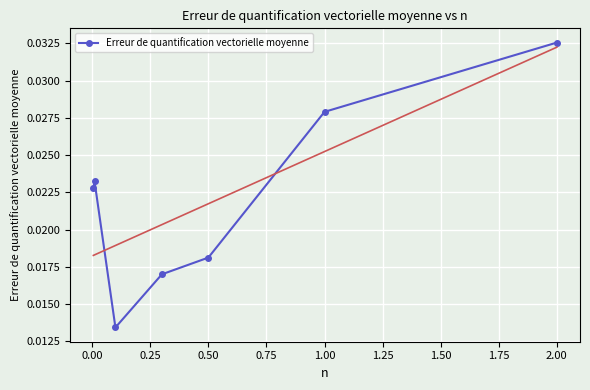

How many Erreur de quantification vectorielle moyenne values are between 0 and 1?

7